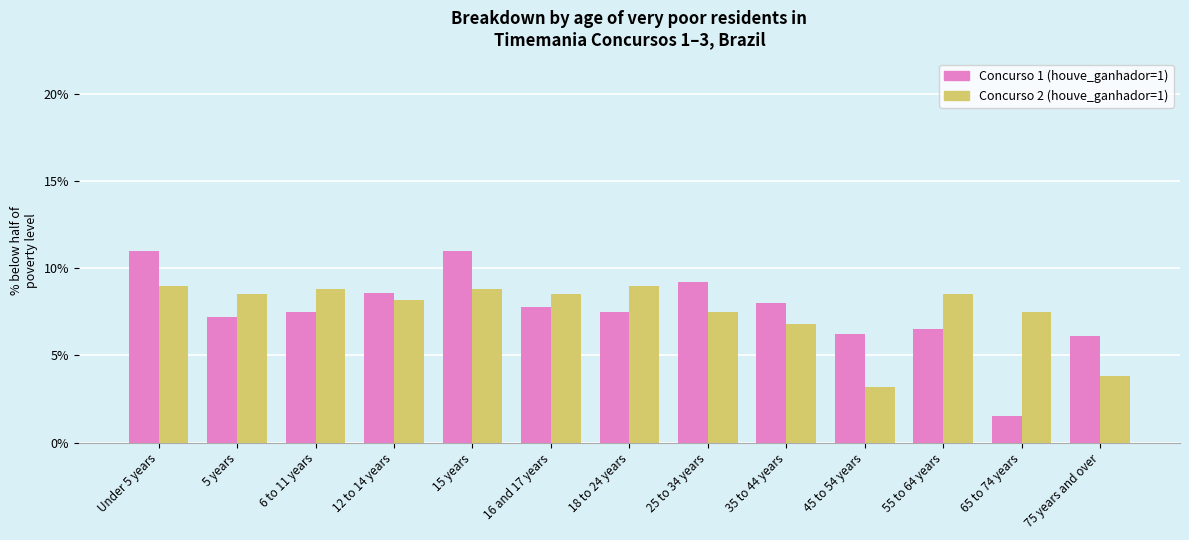

What is the greatest value displayed?

11.0